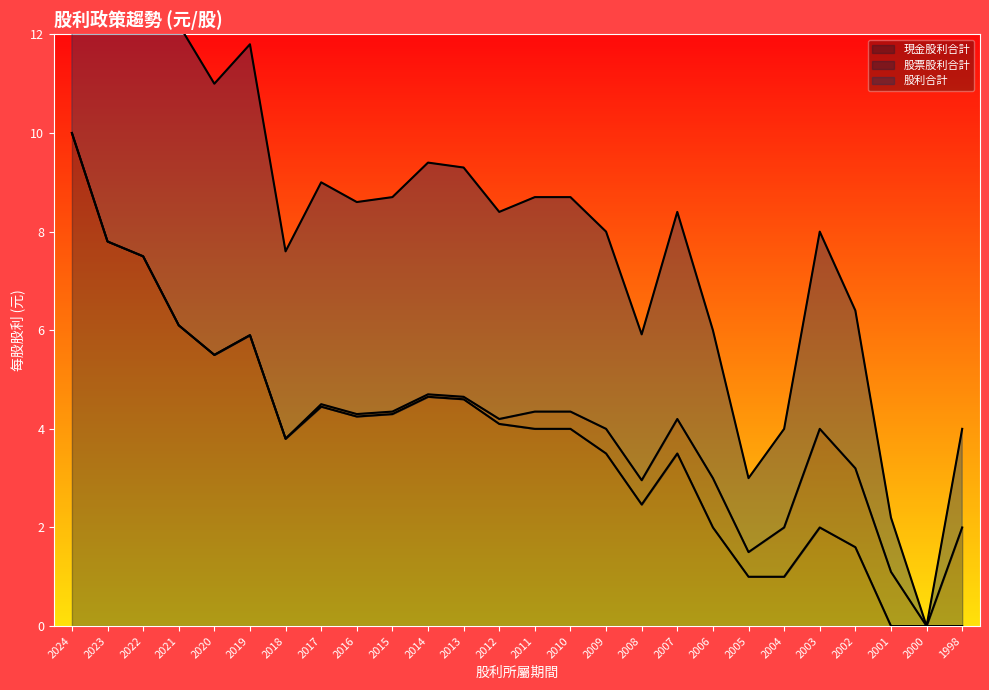

At which label does 現金股利合計 reach its peak?

2024